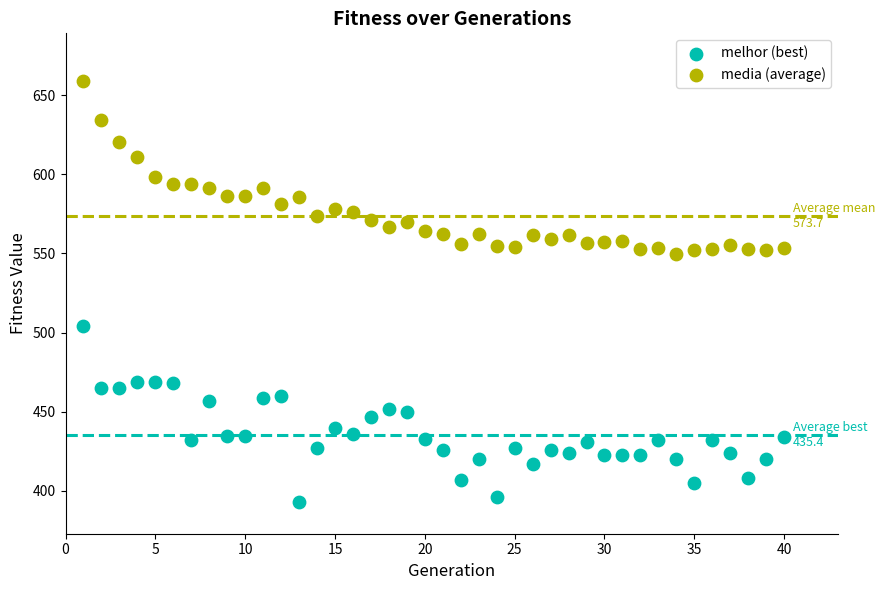

Which series contains the highest Y value?

media (average)